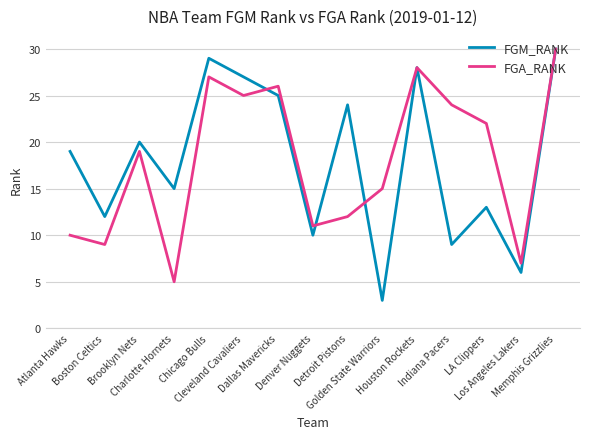

What is the maximum value for FGA_RANK?

30